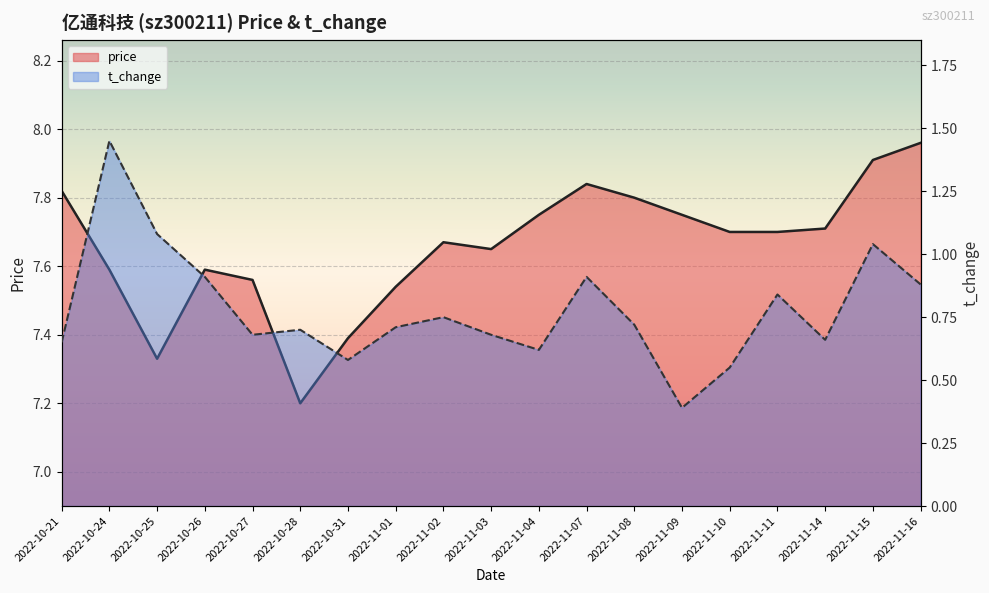

Reading left to right, what are all the values shown in this chart?

price: 2022-10-21=7.8	2022-10-24=7.6	2022-10-25=7.3	2022-10-26=7.6	2022-10-27=7.6	2022-10-28=7.2	2022-10-31=7.4	2022-11-01=7.5	2022-11-02=7.7	2022-11-03=7.7	2022-11-04=7.8	2022-11-07=7.8	2022-11-08=7.8	2022-11-09=7.8	2022-11-10=7.7	2022-11-11=7.7	2022-11-14=7.7	2022-11-15=7.9	2022-11-16=8.0
t_change: 2022-10-21=0.7	2022-10-24=1.4	2022-10-25=1.1	2022-10-26=0.9	2022-10-27=0.7	2022-10-28=0.7	2022-10-31=0.6	2022-11-01=0.7	2022-11-02=0.8	2022-11-03=0.7	2022-11-04=0.6	2022-11-07=0.9	2022-11-08=0.7	2022-11-09=0.4	2022-11-10=0.6	2022-11-11=0.8	2022-11-14=0.7	2022-11-15=1.0	2022-11-16=0.9